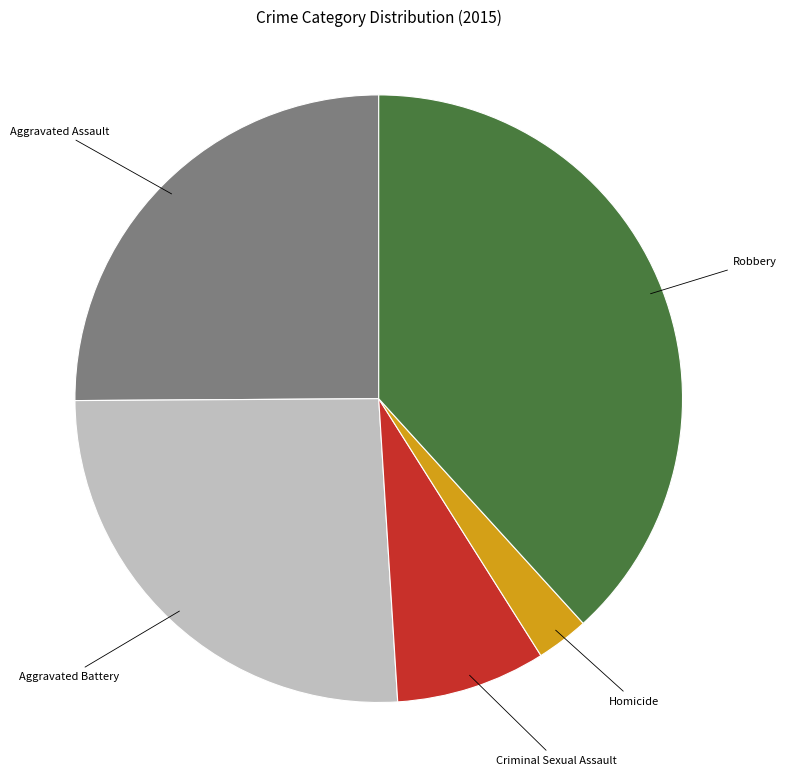

Is there a majority slice in this chart?

No